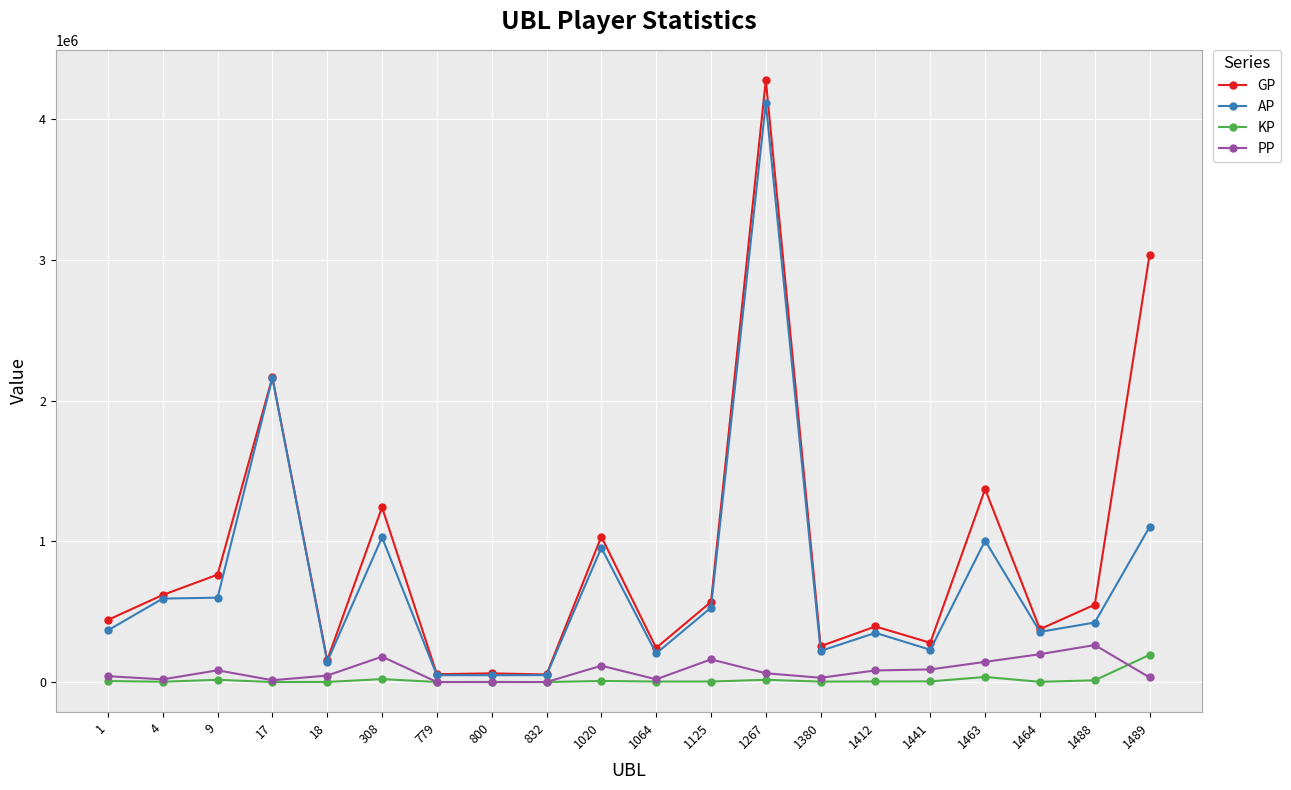

After their last crossing, which series has the higher values: KP or PP?

KP